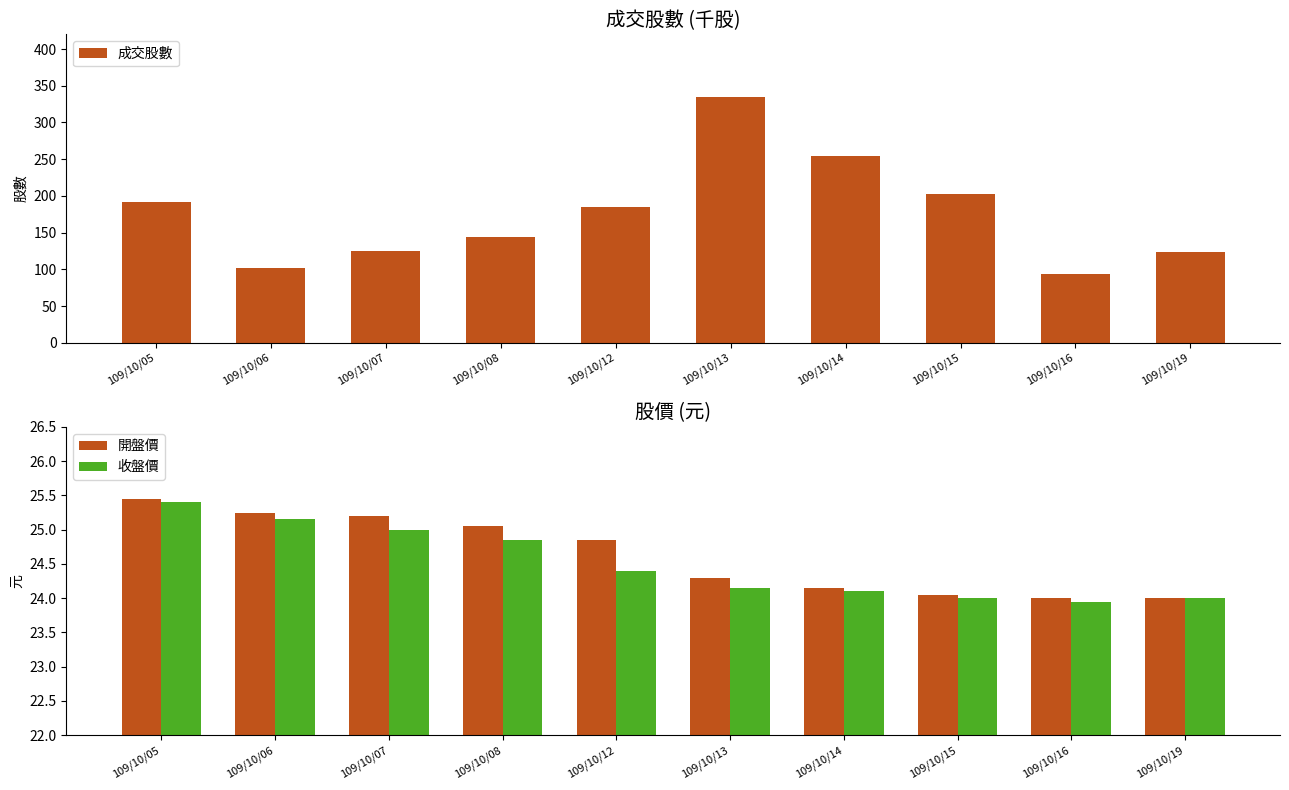

Between 109/10/06 and 109/10/12, which series saw the biggest shift?

成交股數